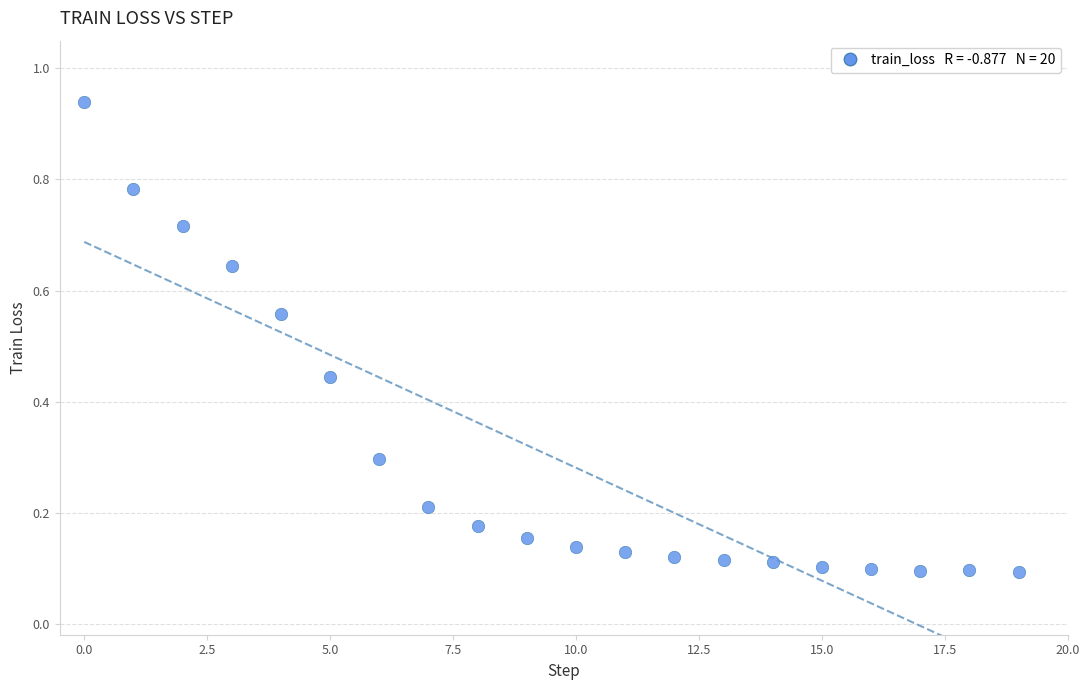

How many data points are displayed?

20